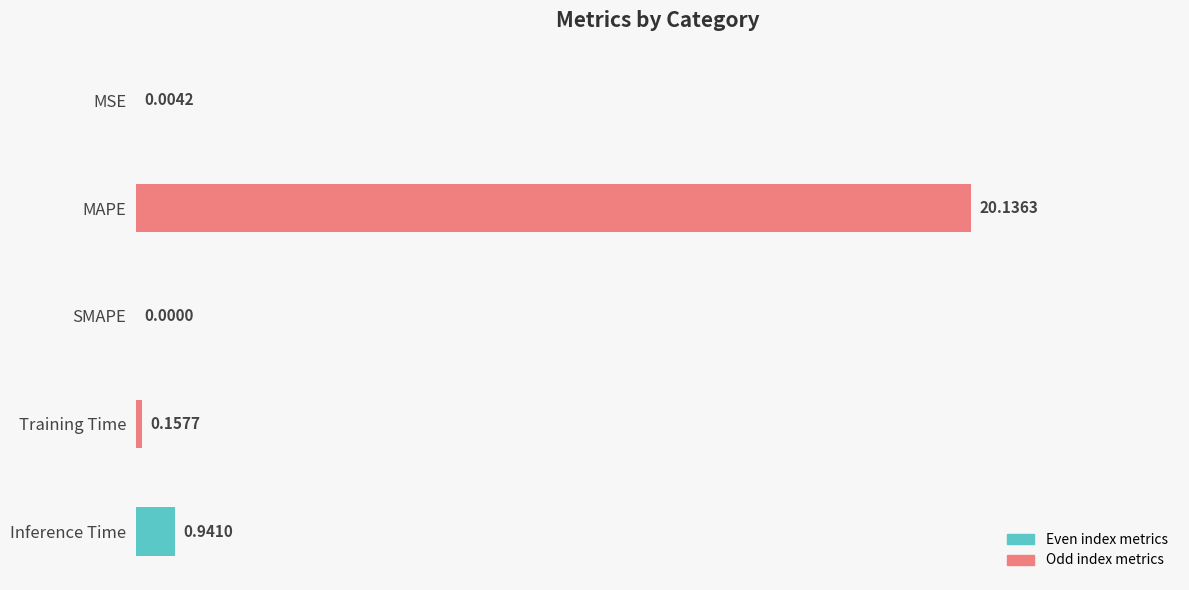

What is the change in value from MAPE to Inference Time?

-19.2